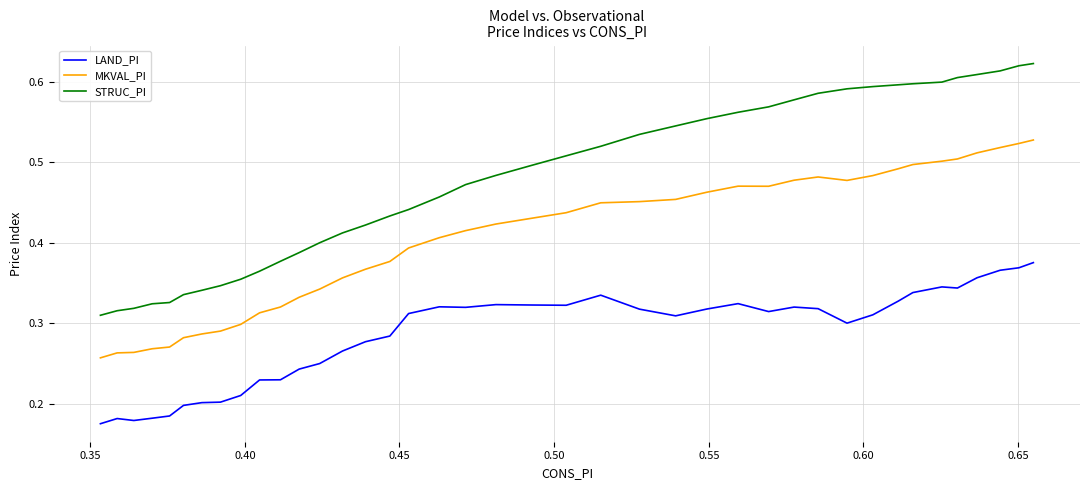

List the series in order of their peak value, lowest first.

LAND_PI, MKVAL_PI, STRUC_PI